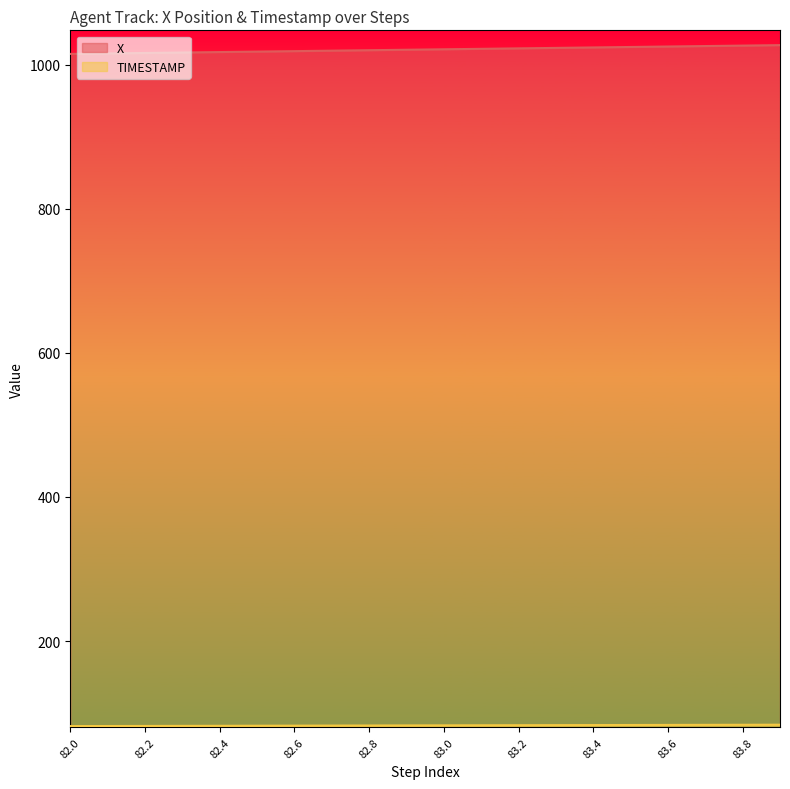

Which has a higher value, 82.4 or 83.1?

83.1